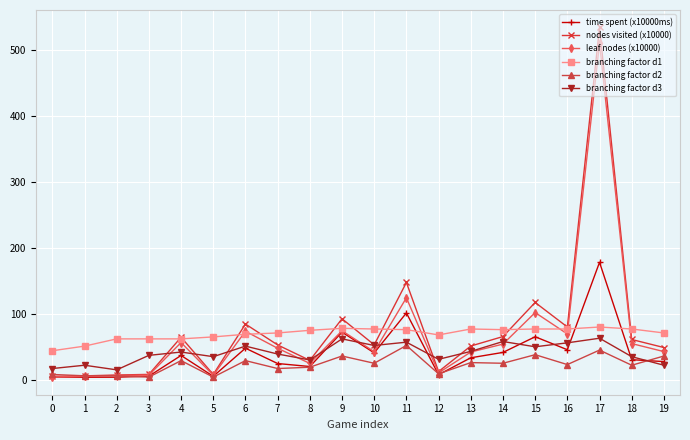

True or false: branching factor d1 has more than 0 interior local peaks.

True